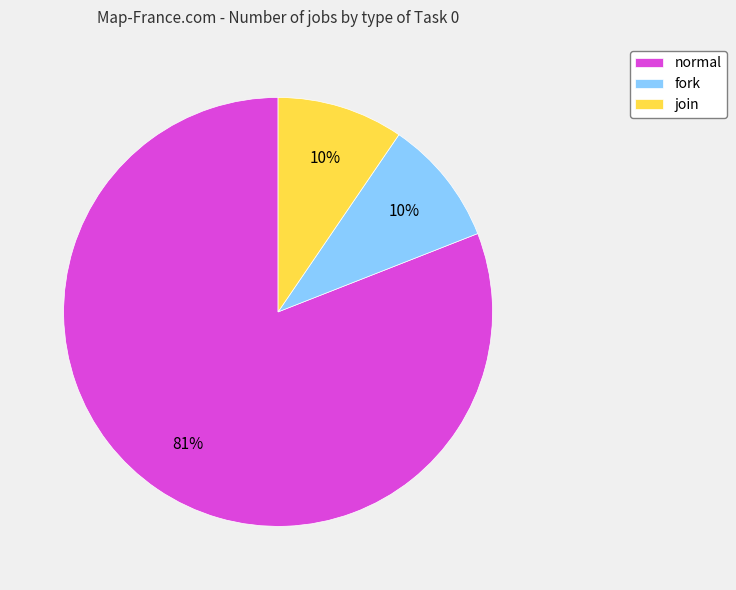

Is there a majority slice in this chart?

Yes